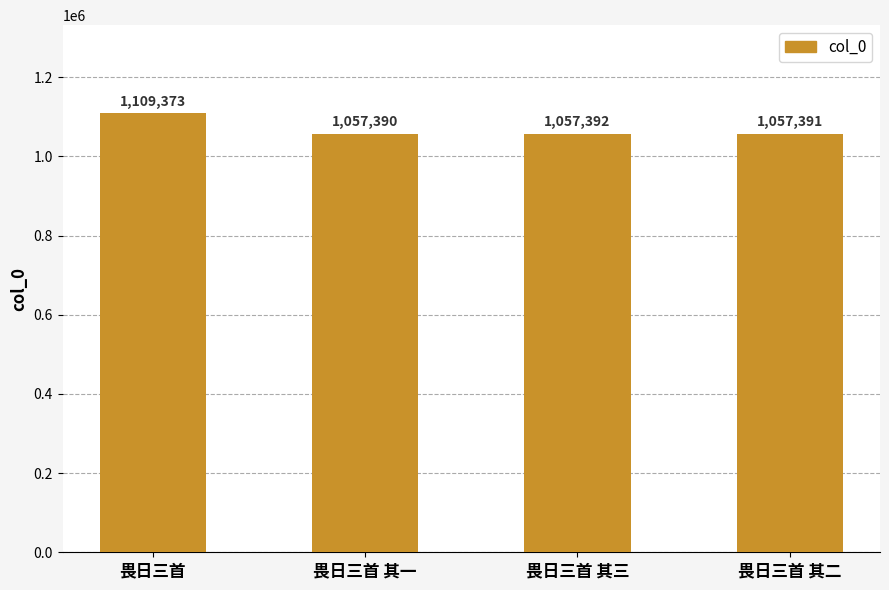

Which has a higher value, 畏日三首 其二 or 畏日三首 其三?

畏日三首 其三